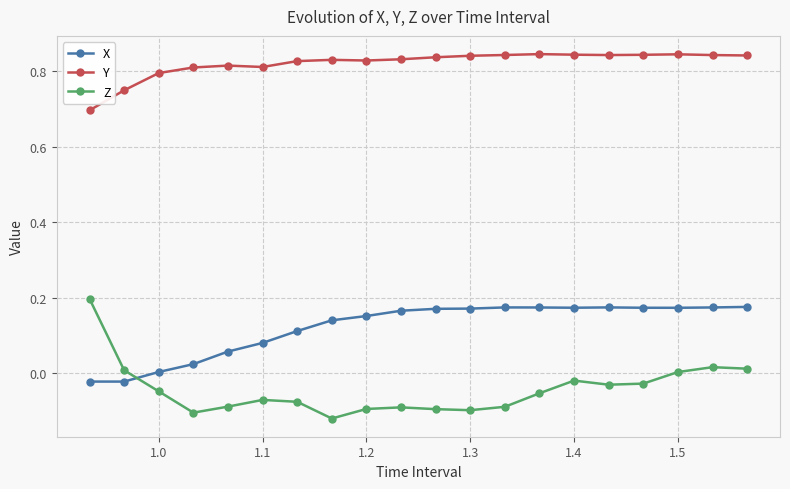

In X, how many points are higher than both neighbors (excluding endpoints)?

2